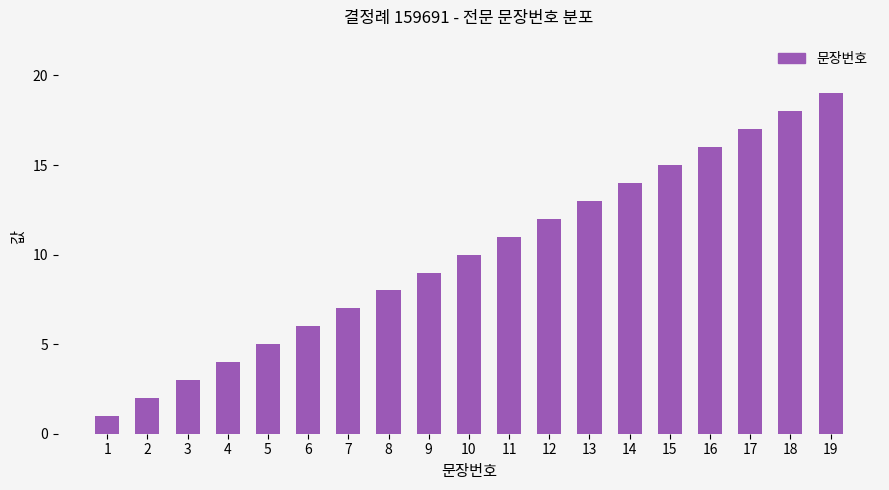

Are the bars horizontal?

No